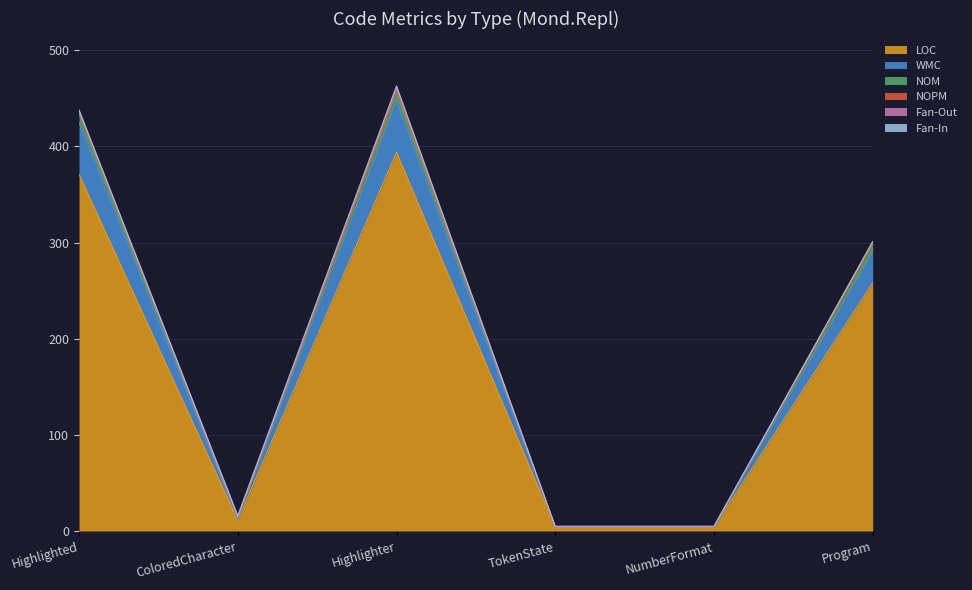

Does the chart display data point markers on the line(s)?

No